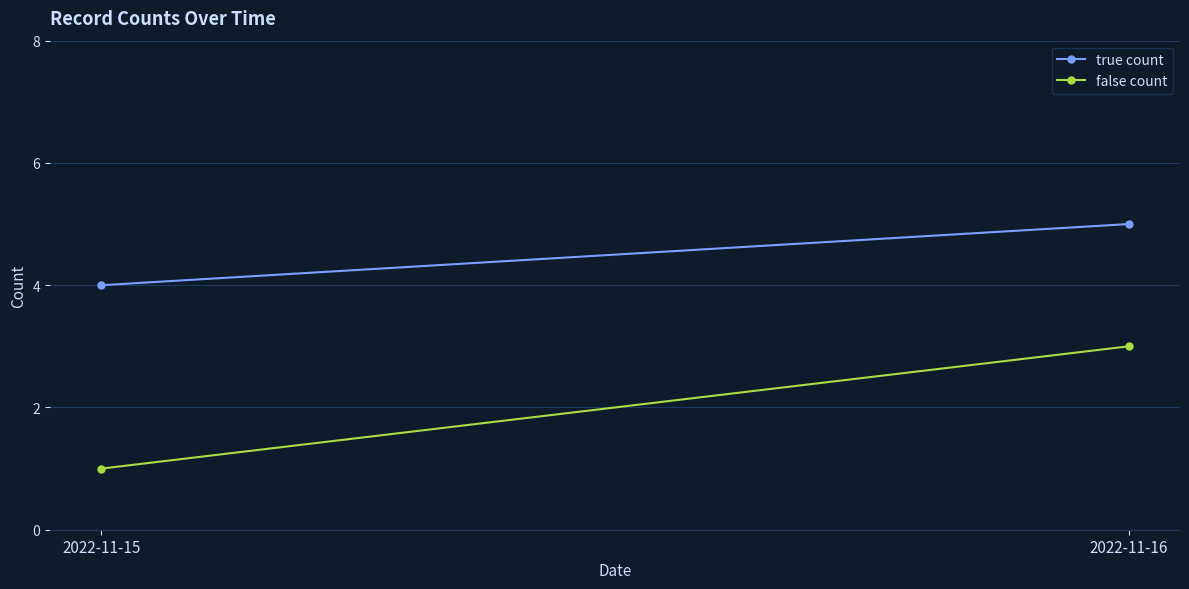

What is the approximate value of false count at 2022-11-15?

1